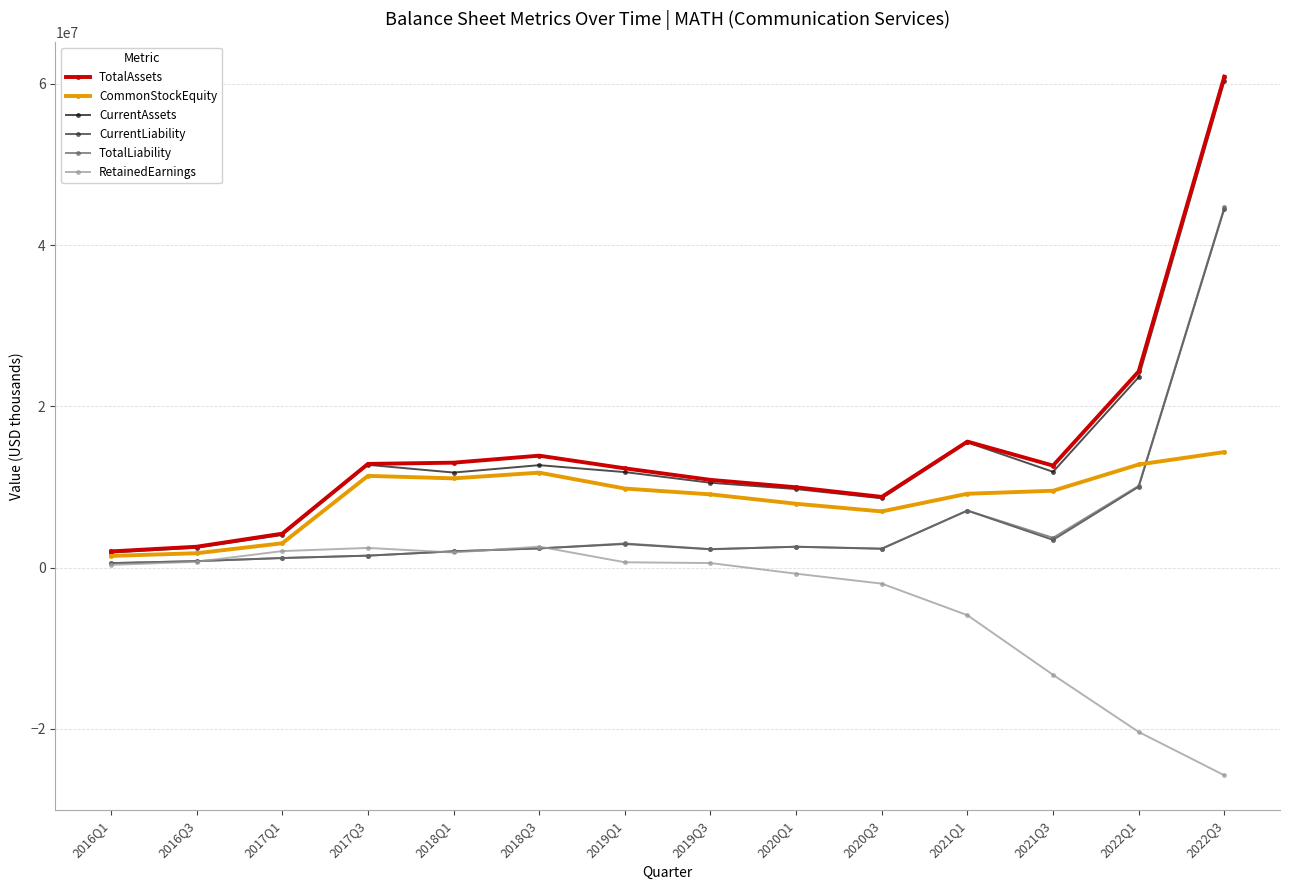

At which label is CurrentAssets closest to 31104454?

2022Q1